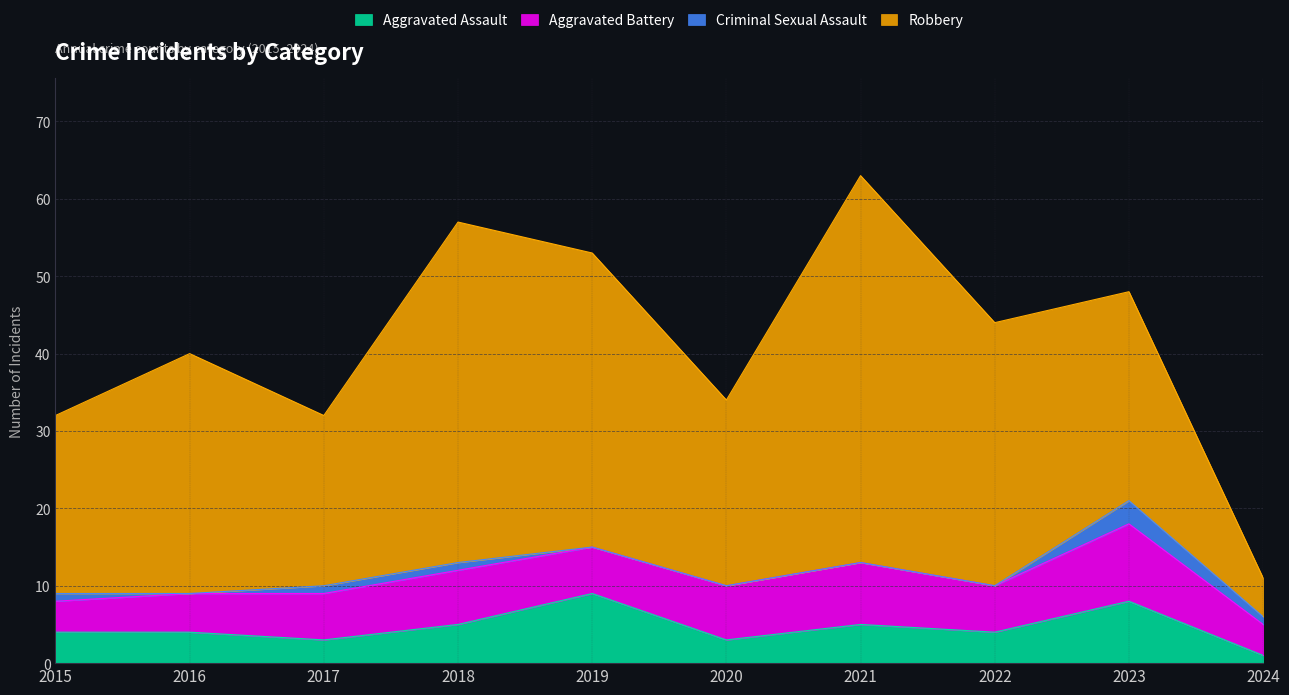

How many interior local peaks does the Aggravated Assault series have?

3